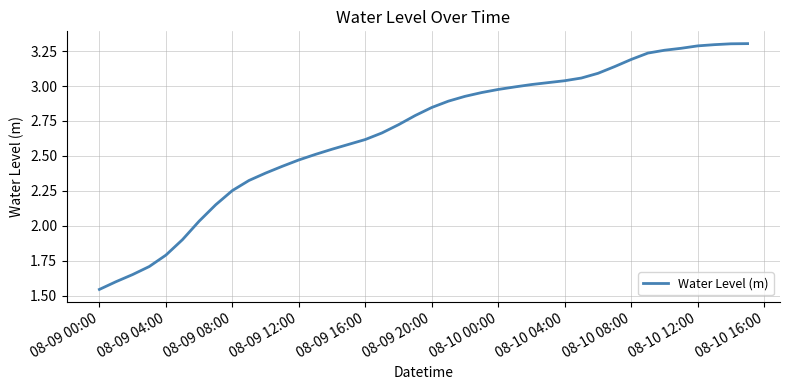

The chart shows a value of 1.9 at 08-09 20:00. True or false?

False